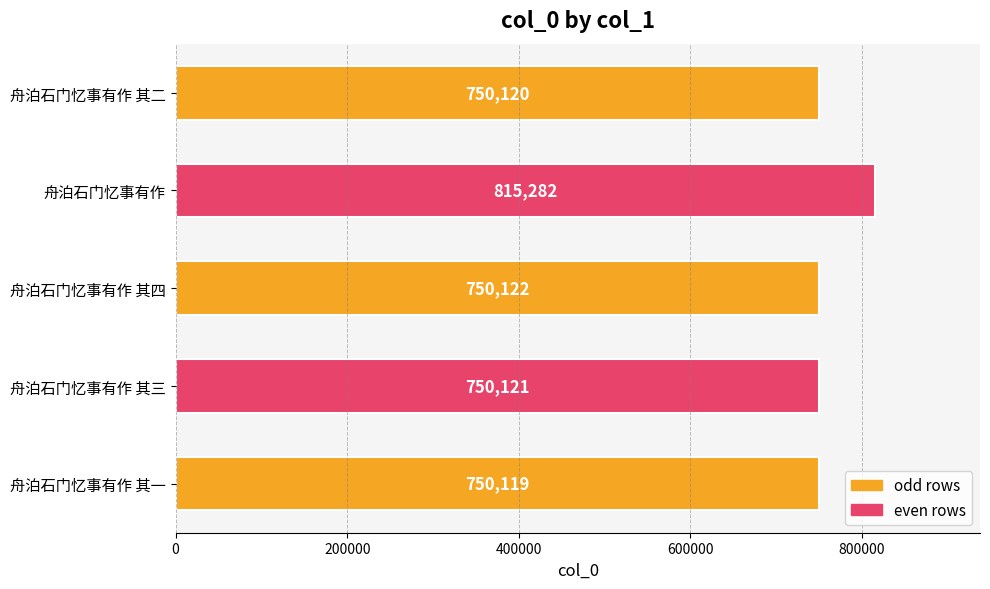

Reading bottom to top, list all the values displayed in this chart.

舟泊石门忆事有作 其一=750119	舟泊石门忆事有作 其三=750121	舟泊石门忆事有作 其四=750122	舟泊石门忆事有作=815282	舟泊石门忆事有作 其二=750120